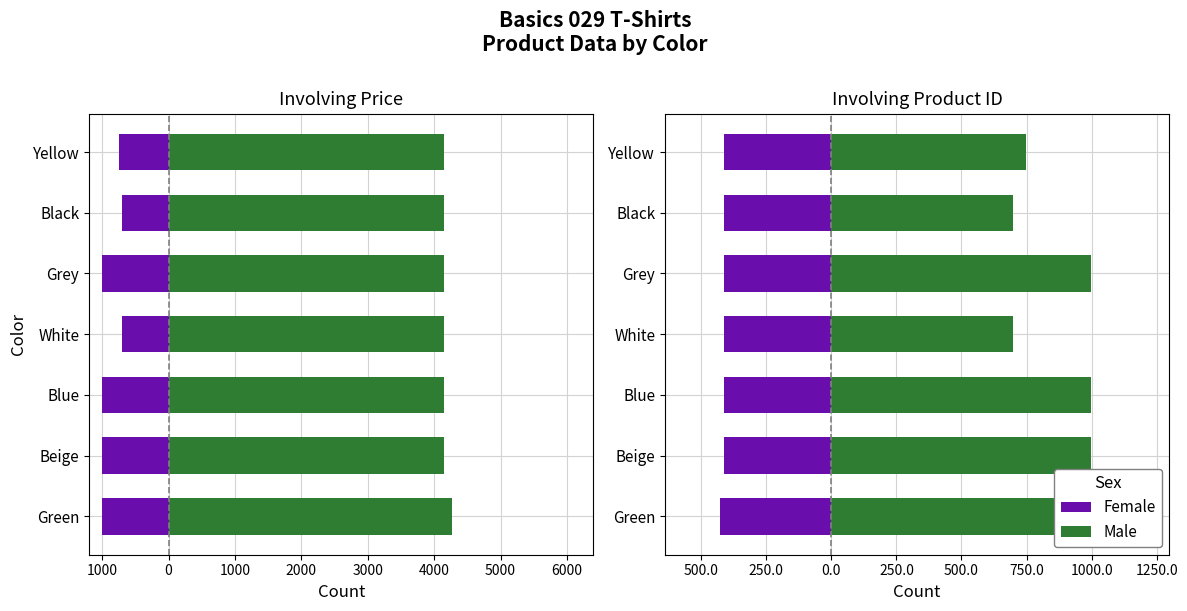

What is the difference between the second highest and second lowest values in the Price series?

300.0